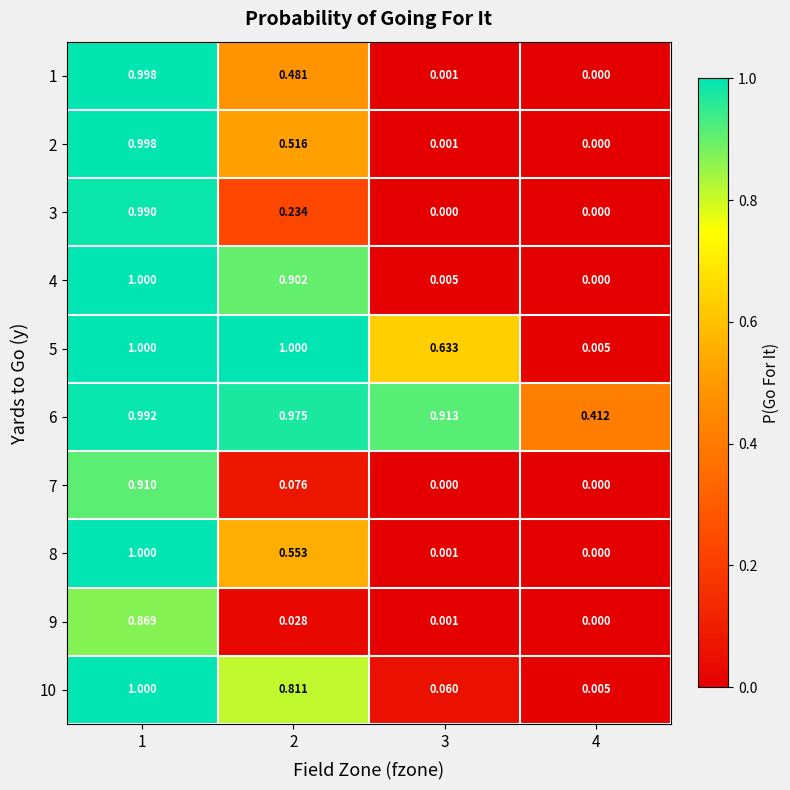

Which label corresponds to the smallest value in the chart?

4